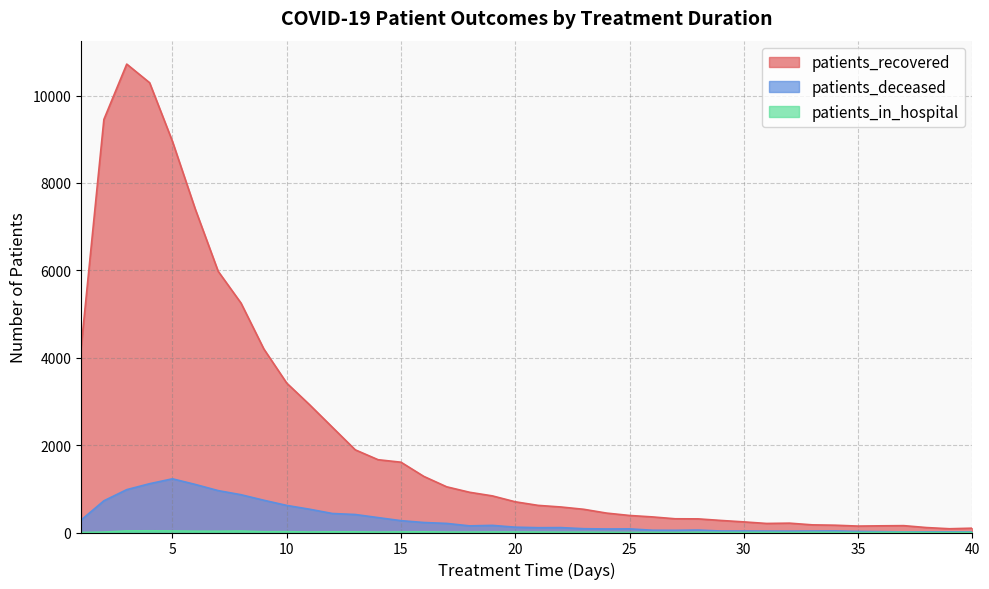

Where does the patients_recovered series first go above 703?

1